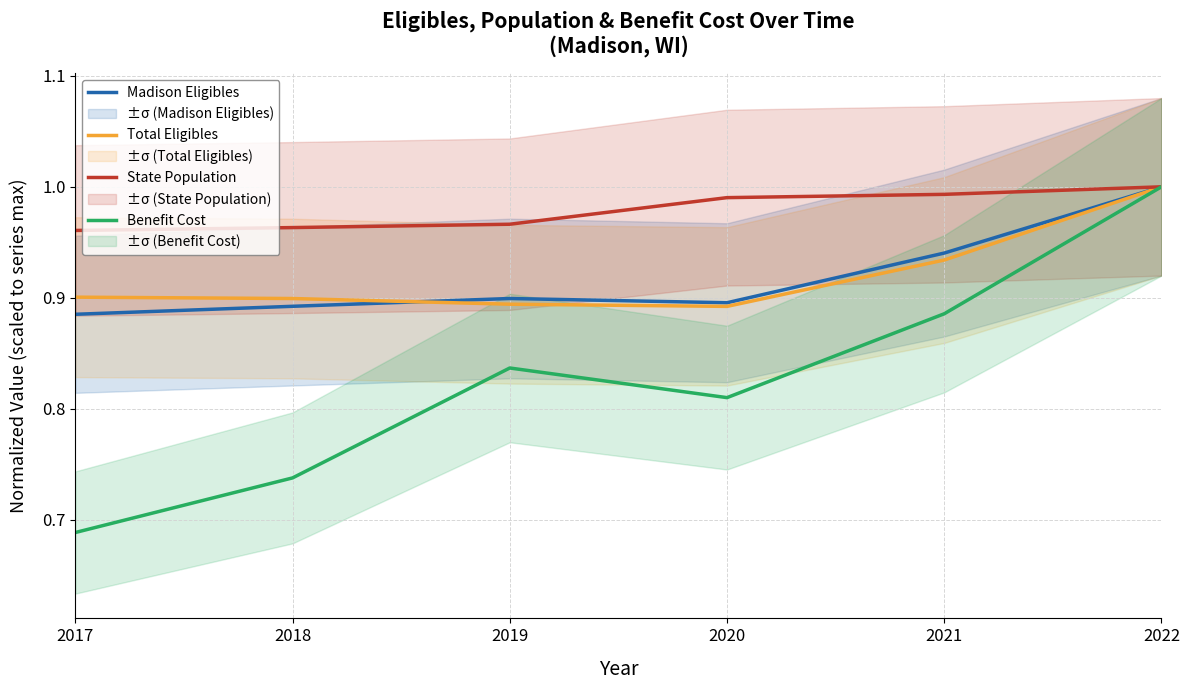

The value of Total Eligibles at 2019 is 0.5. True or false?

False